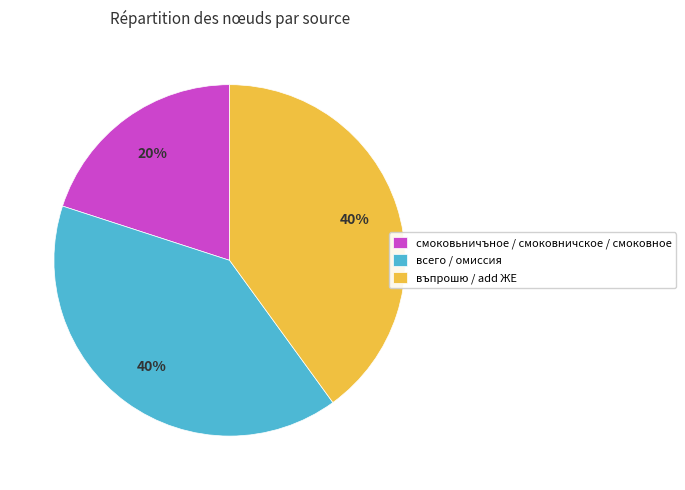

True or false: смоковьничъное / смоковничское / смоковное accounts for 31% of the total.

False